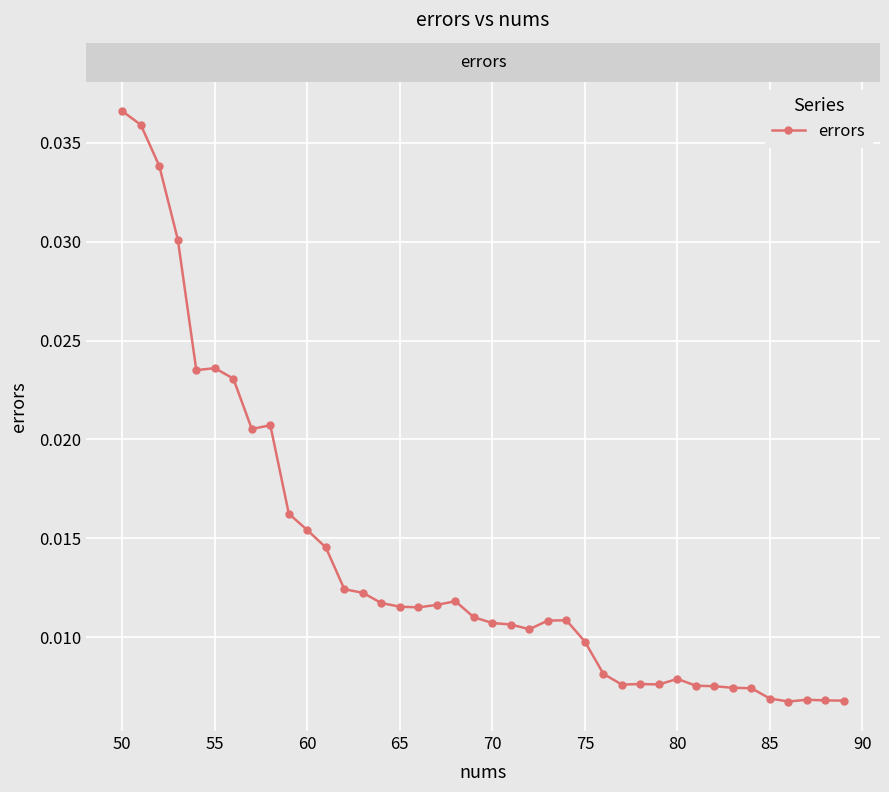

True or false: the data has more than 0 interior local peaks.

True